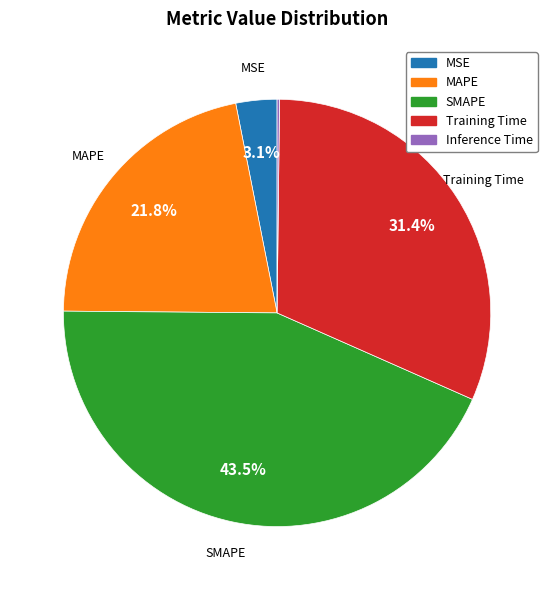

Which slice is the largest?

SMAPE